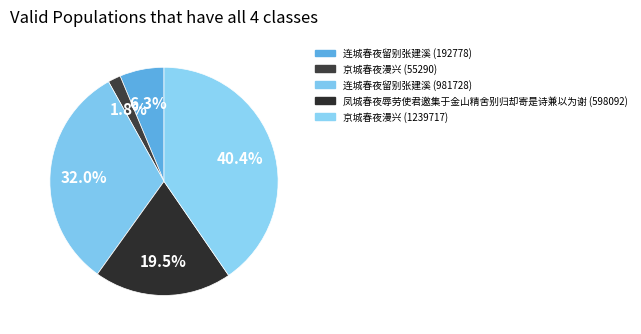

To the nearest percent, what is the combined percentage of 京城春夜漫兴 (55290) and 京城春夜漫兴 (1239717)?

42%